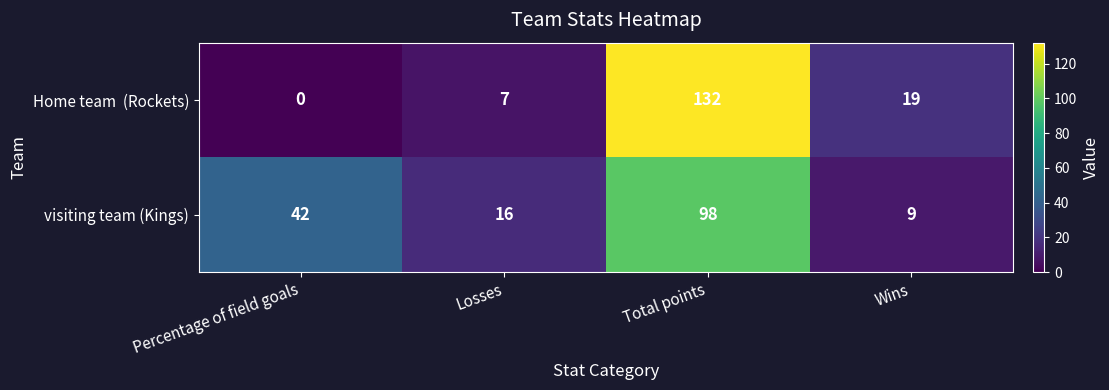

What is the minimum value for visiting team (Kings)?

9